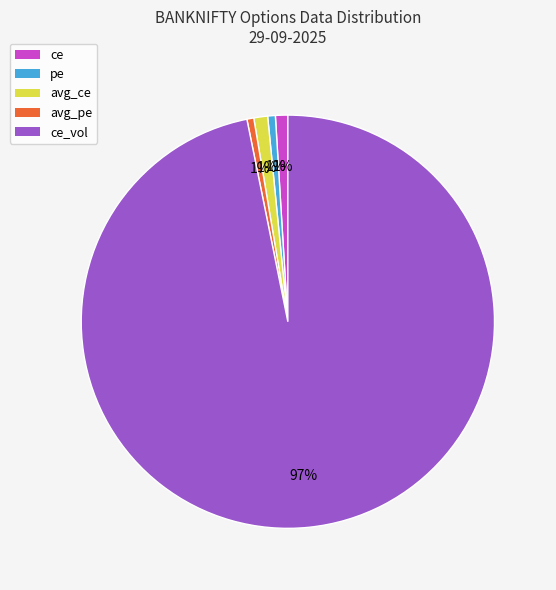

Combined, do ce and ce_vol account for over 50%?

Yes